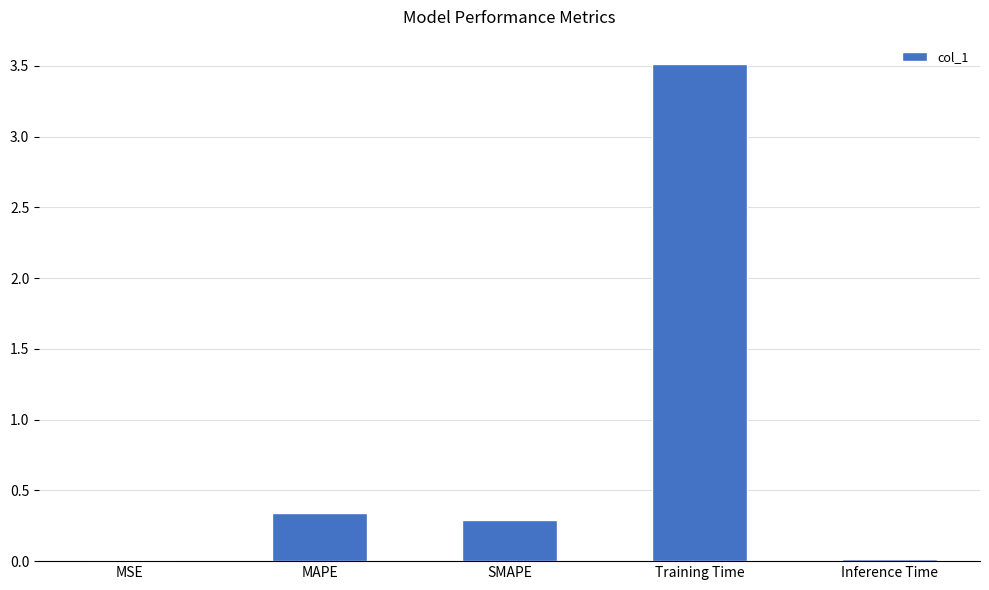

What is the sum of all values?

4.2